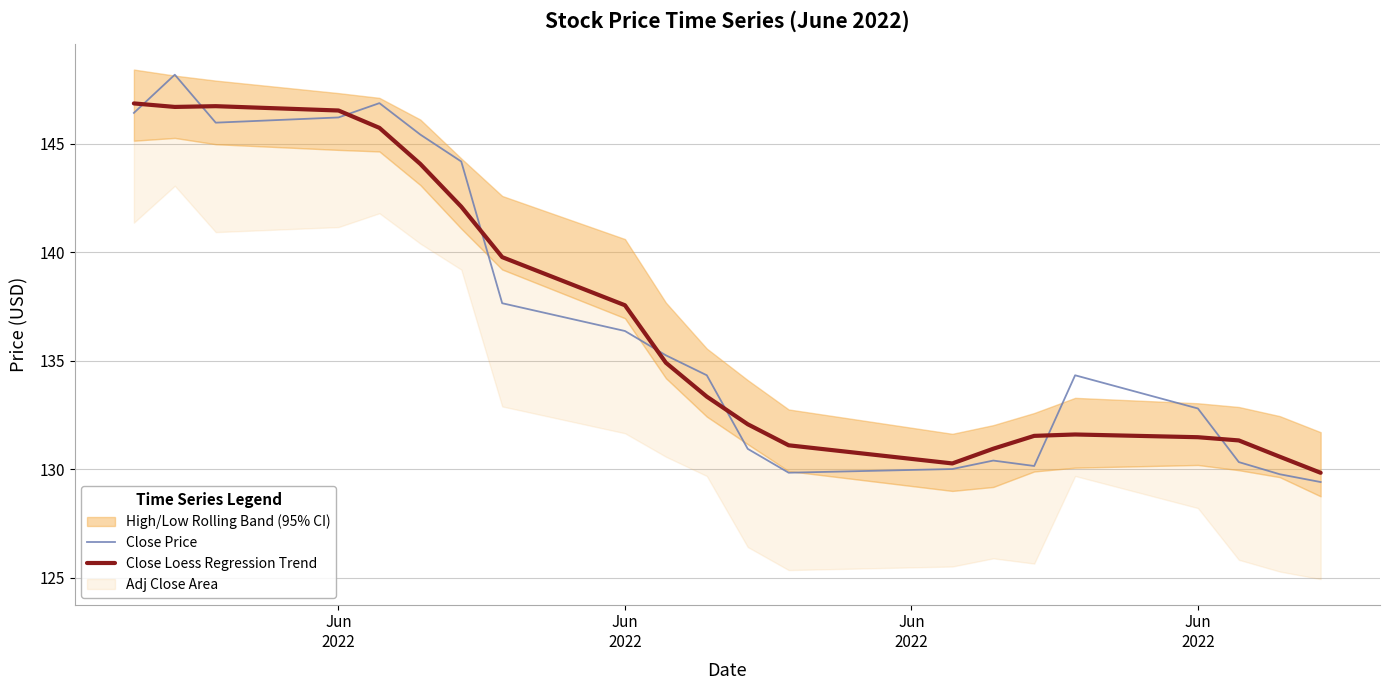

Where does the Close Price series first go above 134?

Jun
2022